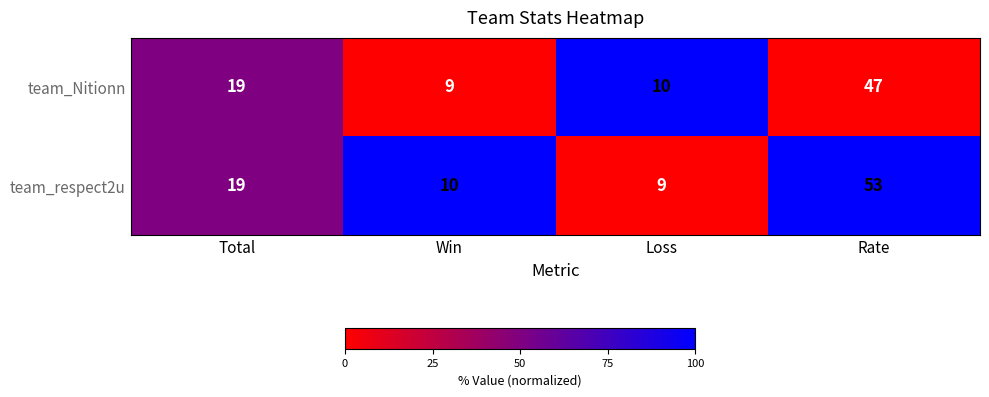

Rank the series at Loss from highest to lowest value.

team_Nitionn, team_respect2u